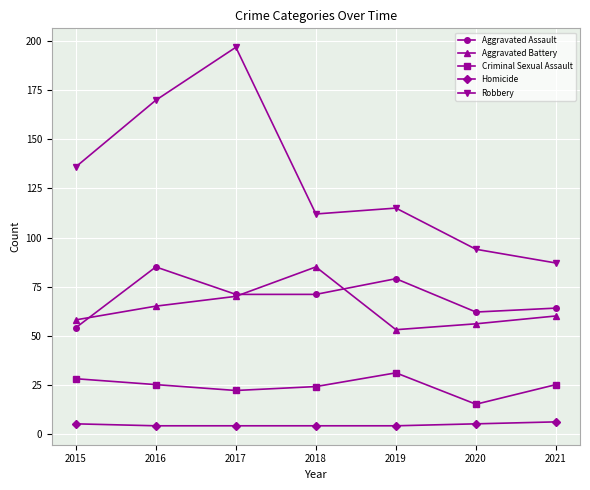

Reading left to right, extract all data points from this chart.

Aggravated Assault: 54	85	71	71	79	62	64
Aggravated Battery: 58	65	70	85	53	56	60
Criminal Sexual Assault: 28	25	22	24	31	15	25
Homicide: 5	4	4	4	4	5	6
Robbery: 136	170	197	112	115	94	87